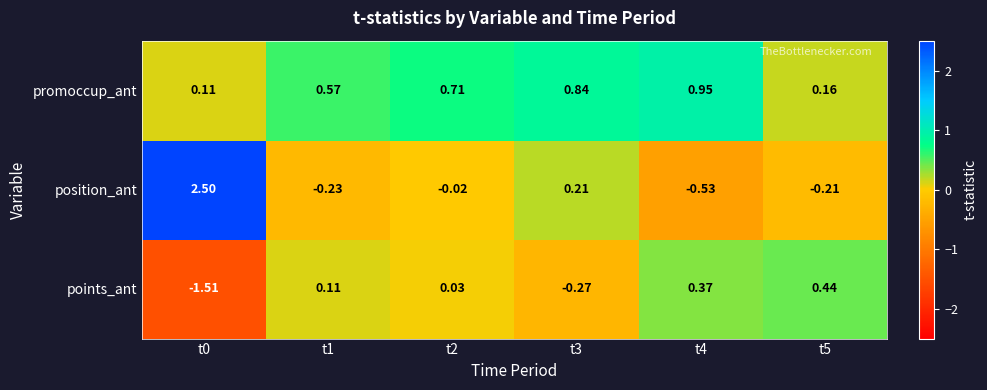

Which series has the largest range (max minus min)?

position_ant